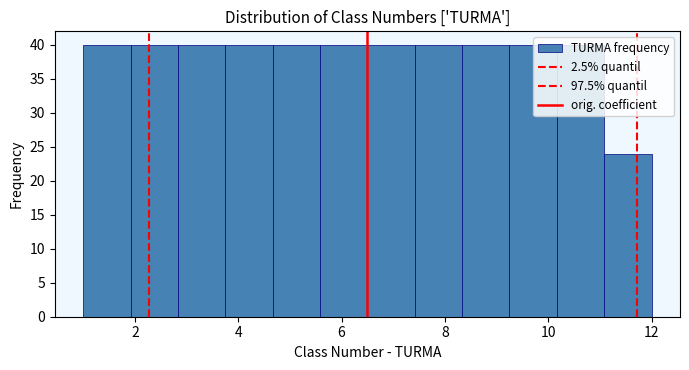

Reading left to right, transcribe this chart: for each bar, give the range it covers on the x-axis and its height. Neither the bar edges nor the heights are printed on the chart, so give them approximately, as read against the axes.

1.0 to 2.0: 40
2.0 to 2.8: 40
2.8 to 3.8: 40
3.8 to 4.6: 40
4.6 to 5.6: 40
5.6 to 6.6: 40
6.6 to 7.4: 40
7.4 to 8.4: 40
8.4 to 9.2: 40
9.2 to 10.2: 40
10.2 to 11.0: 40
11.0 to 12.0: 24